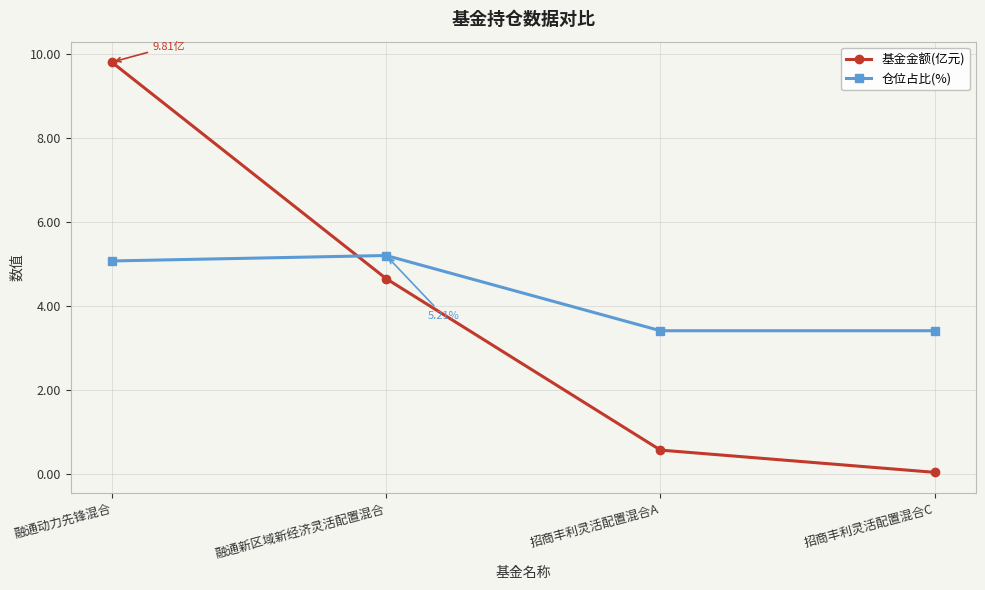

What is the label of the 3rd point from the right?

融通新区域新经济灵活配置混合